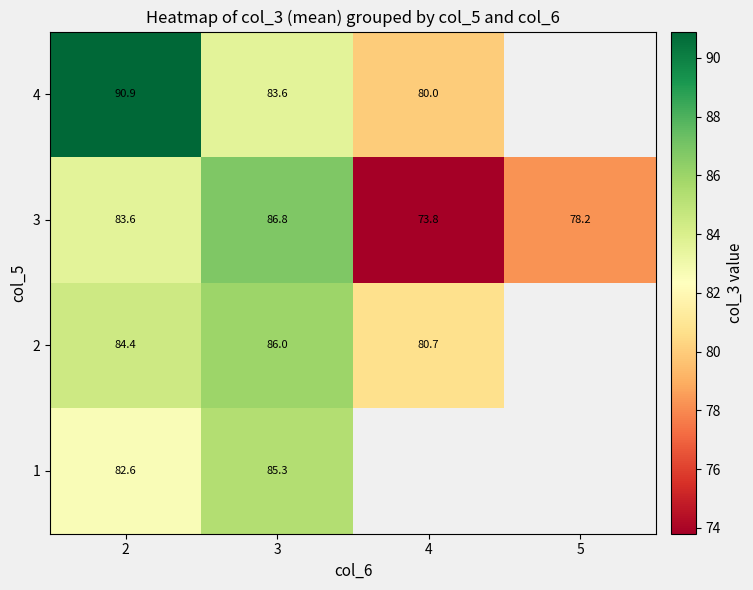

At how many categories does at least one series exceed 79?

3